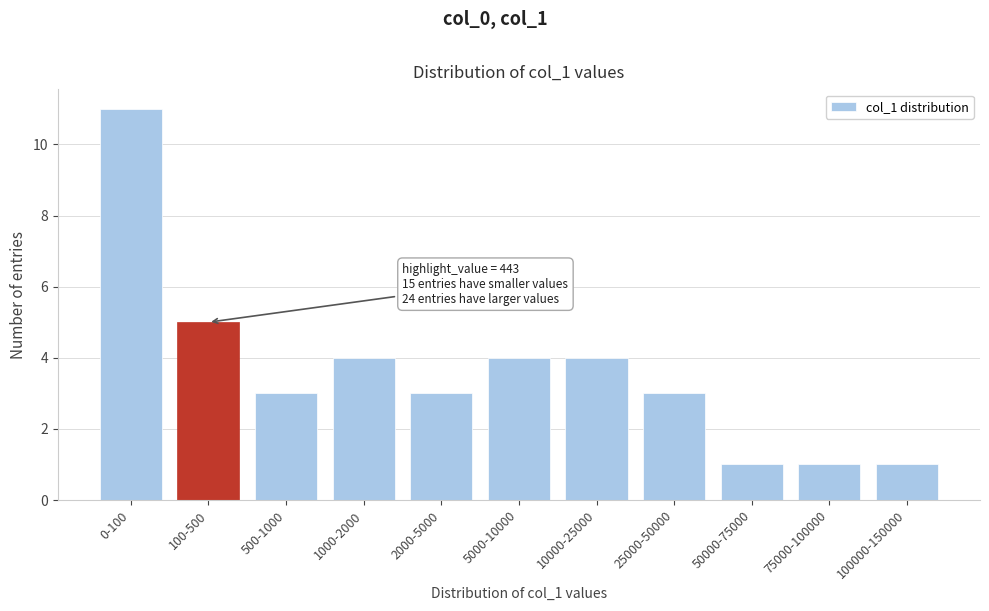

Reading left to right, list all the values displayed in this chart.

0-100=11	100-500=5	500-1000=3	1000-2000=4	2000-5000=3	5000-10000=4	10000-25000=4	25000-50000=3	50000-75000=1	75000-100000=1	100000-150000=1